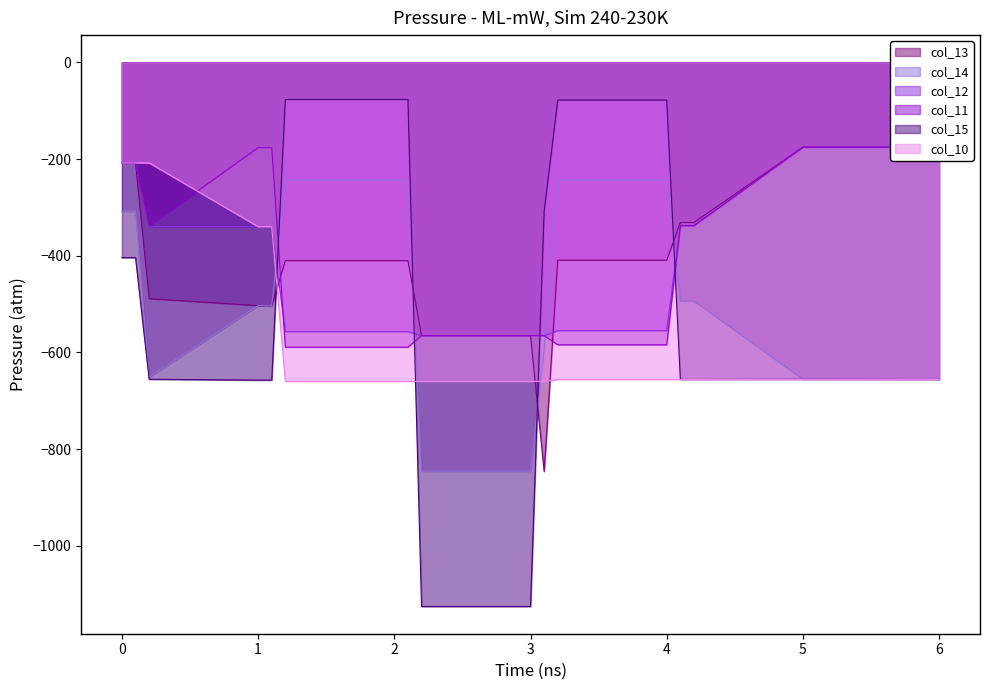

How many times do col_11 and col_10 cross each other?

1